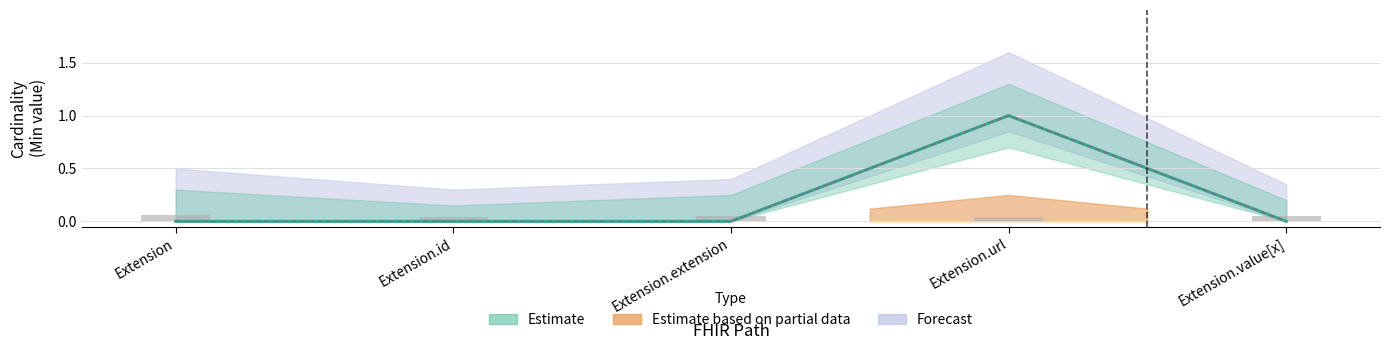

At how many categories does at least one series exceed 0?

1